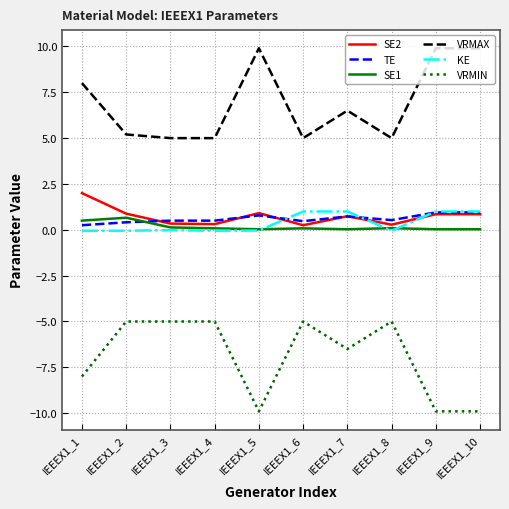

Is the value of KE at IEEEX1_8 greater than the value of TE at IEEEX1_5?

No